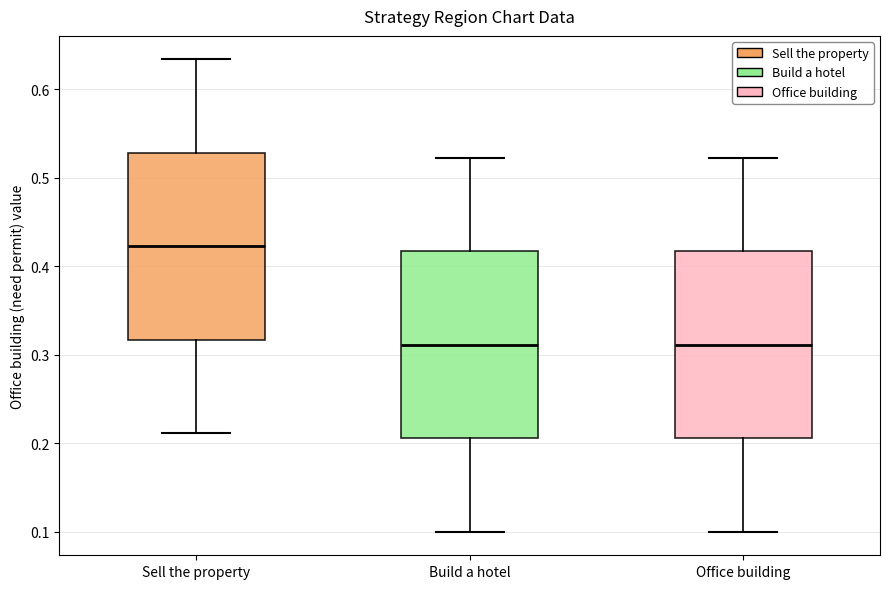

Where is the lower edge of the box for Build a hotel on the y-axis? The values are not printed on the chart, so give them approximately, as read against the axis.

0.21